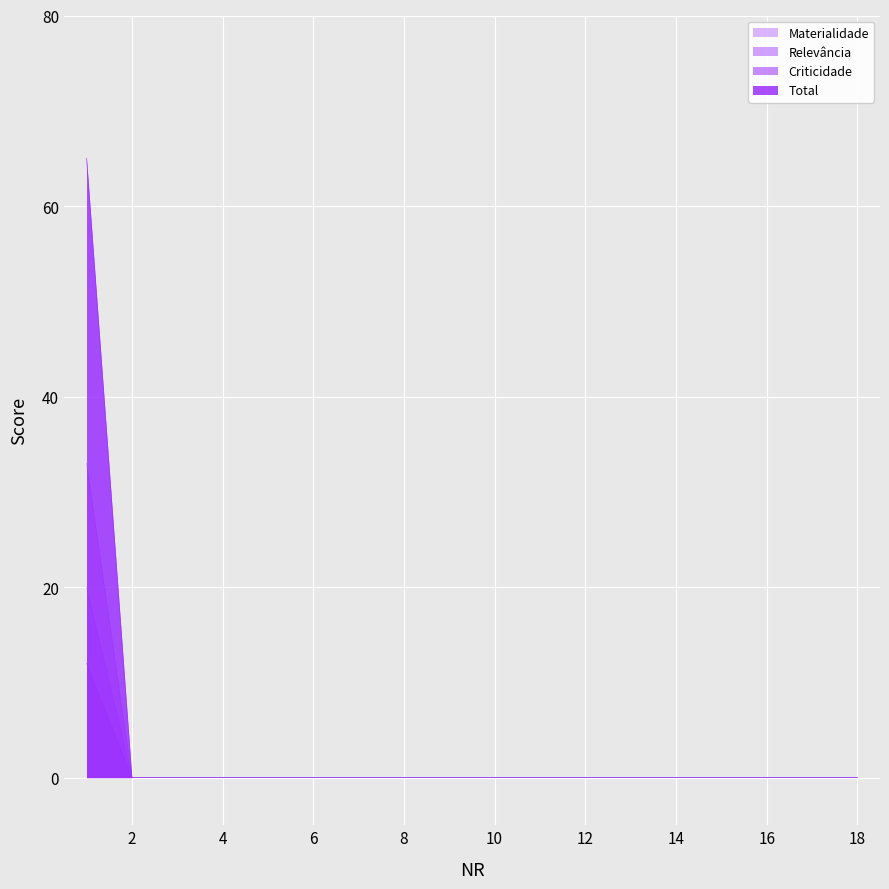

Which series has the widest spread of values?

Criticidade